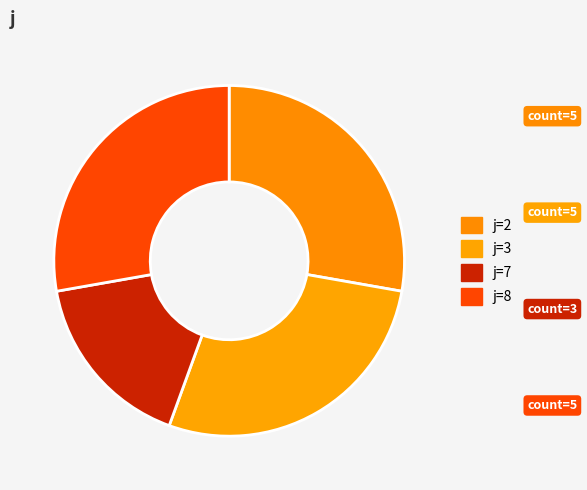

Approximately how many times larger is the value at j=3 compared to j=8?

1.0